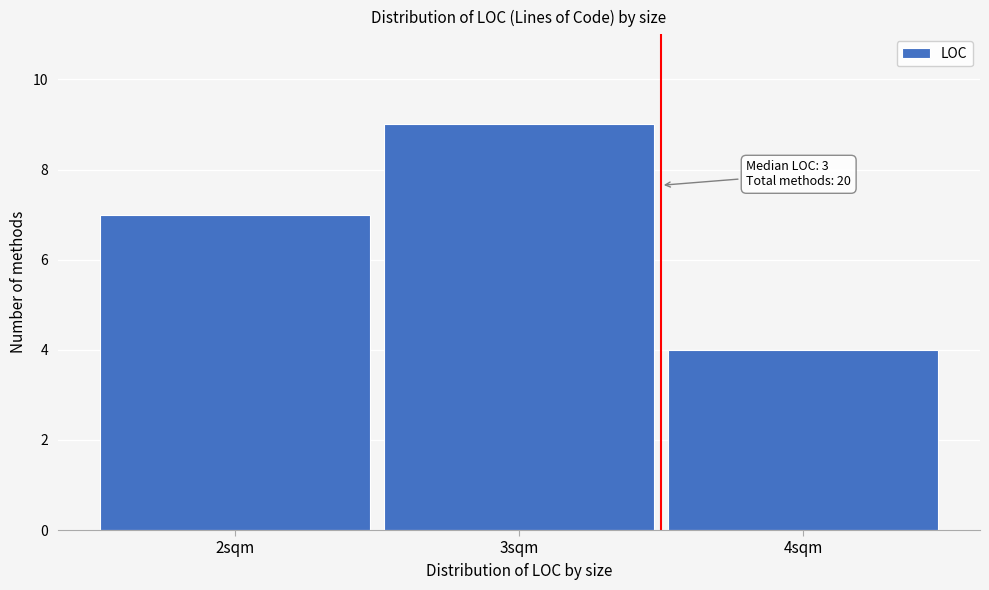

Over which range of the x-axis is the bar tallest?

2.5 to 3.5